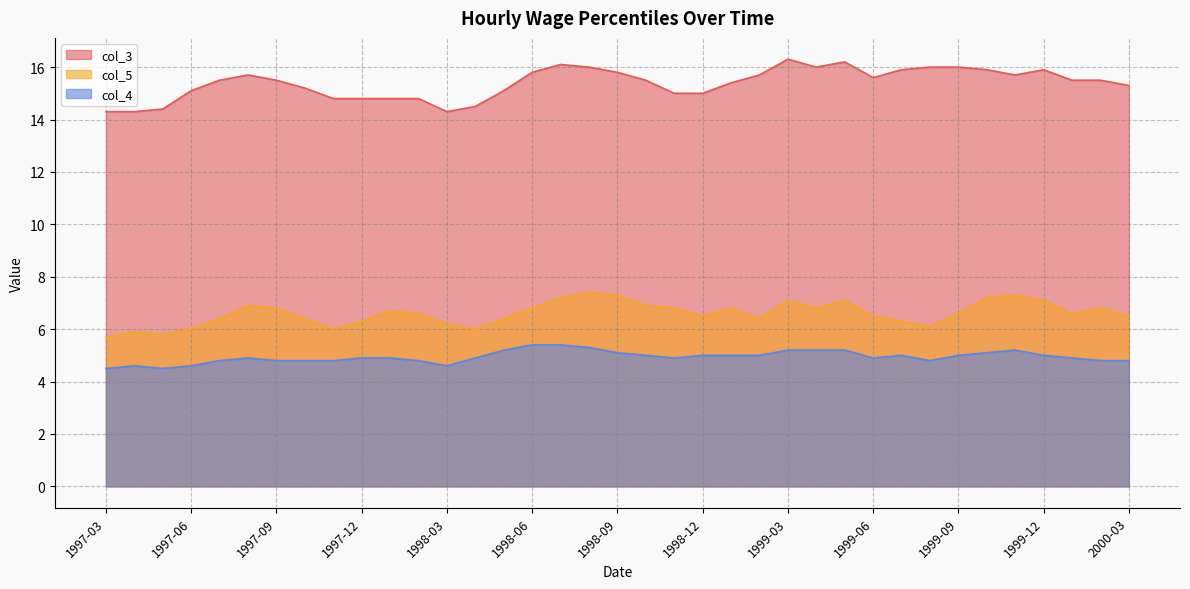

How many lines are shown in the chart?

3